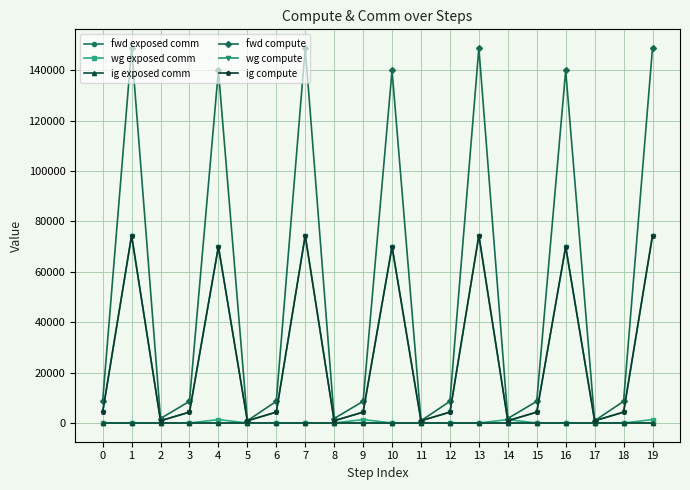

True or false: ig exposed comm and fwd exposed comm cross at least once.

False